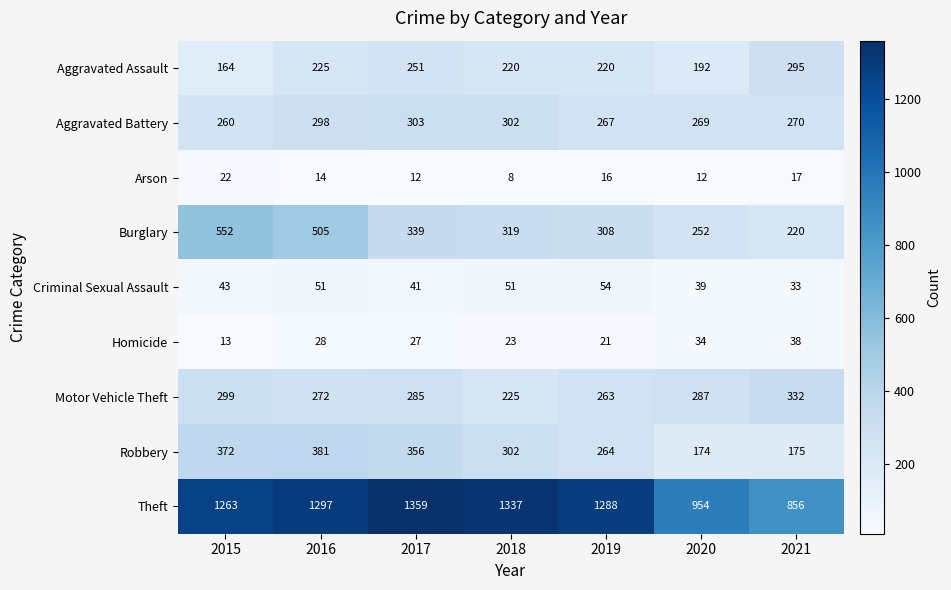

True or false: Burglary has a value of 979 at 2015.

False